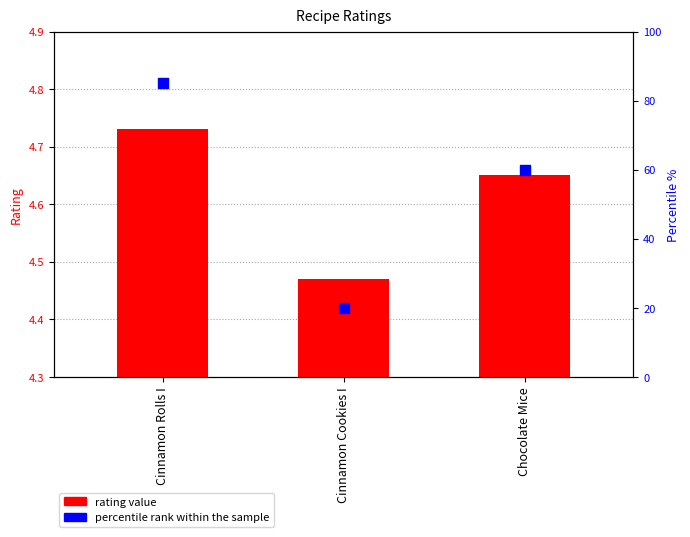

At which category is the sum across all series the highest?

Cinnamon Rolls I